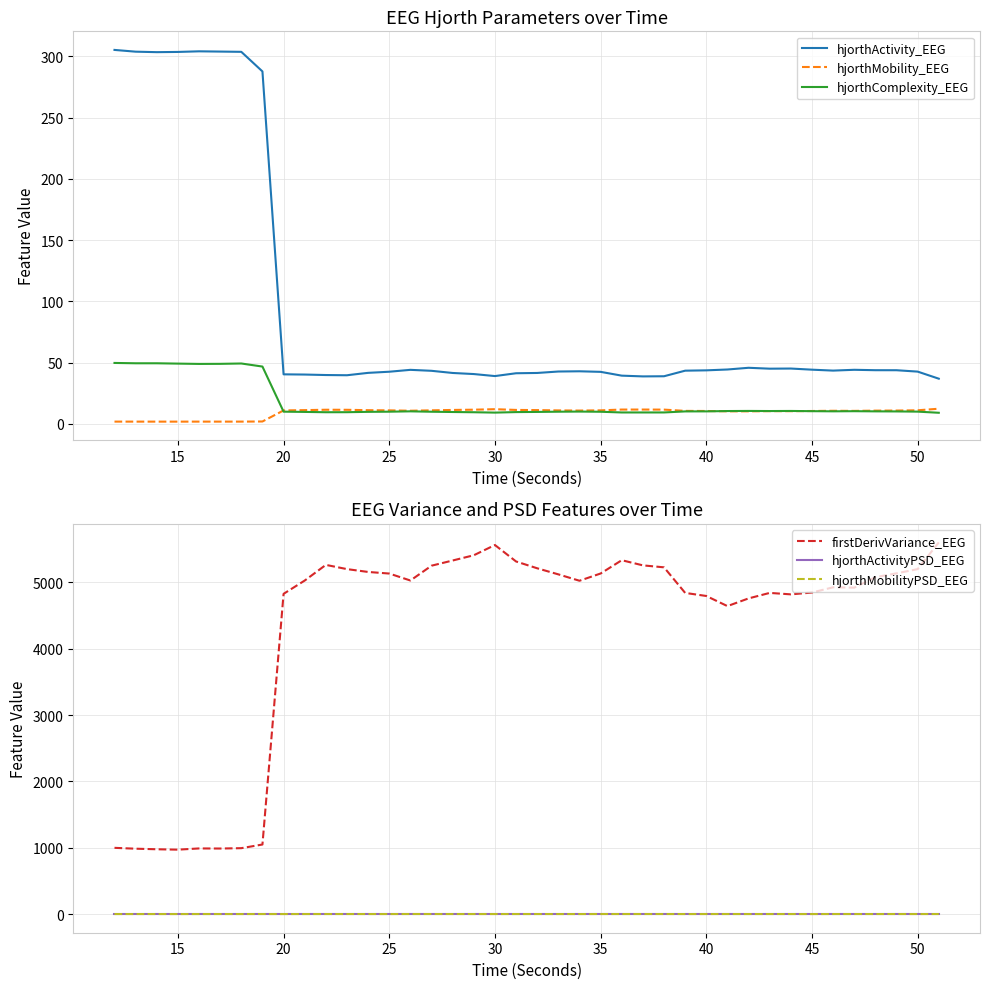

The value of hjorthComplexity_EEG at 30 is 9.2. True or false?

True